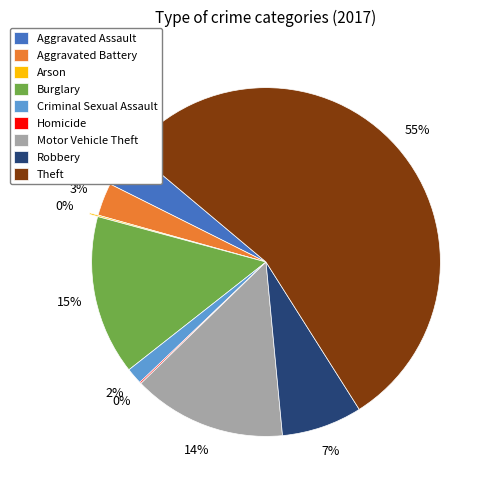

Which slice is the largest?

Theft